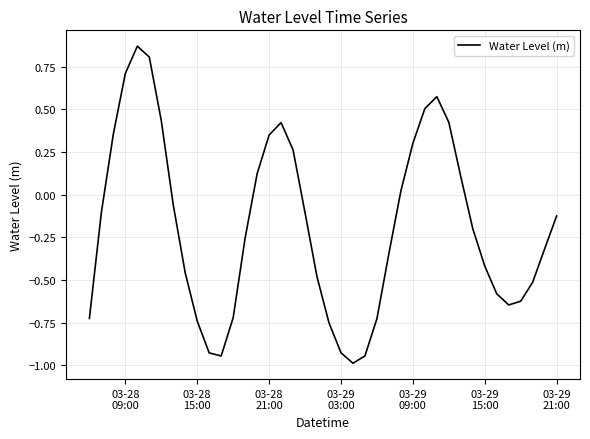

What is the difference between the maximum and minimum values?

1.9